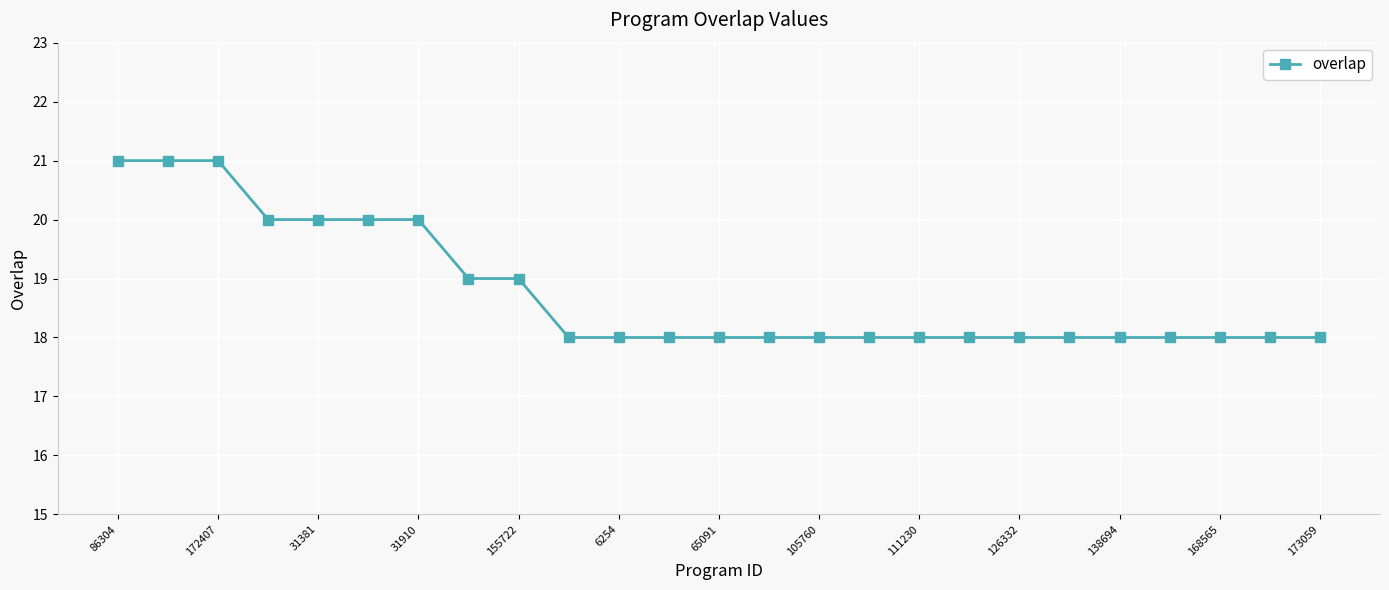

What is the maximum value shown in the chart?

21